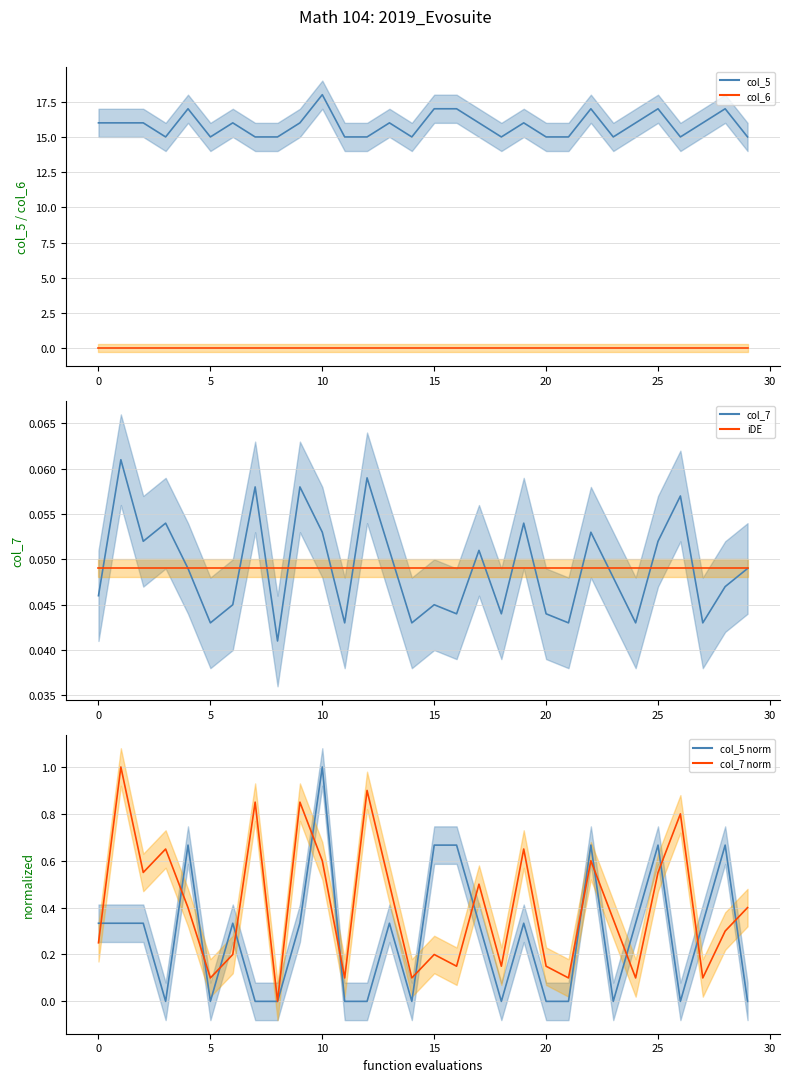

Between 26 and 20, which is larger?

26